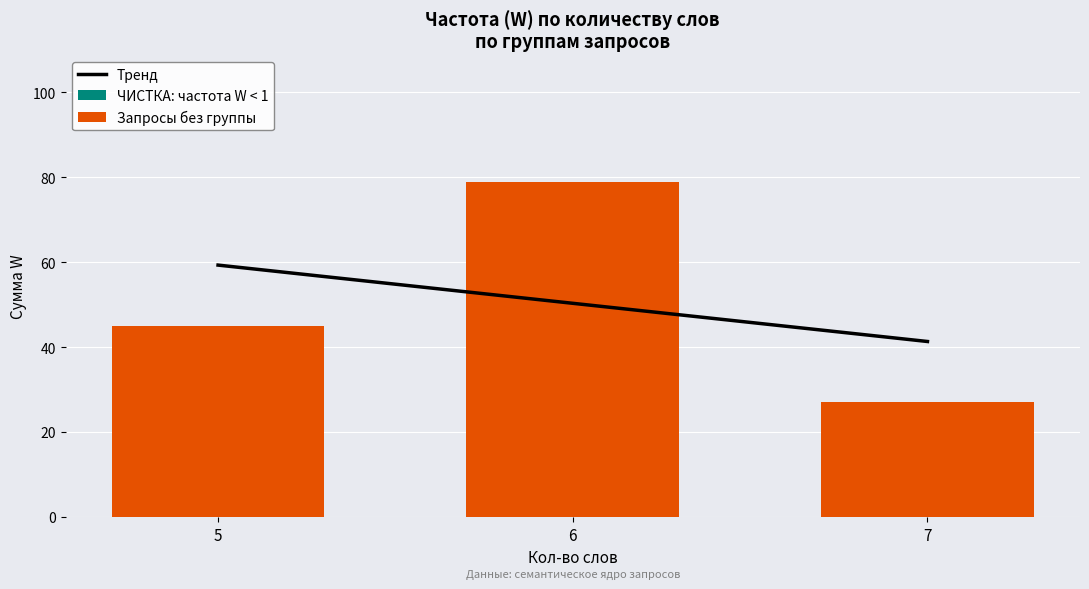

What is the sum of all Тренд values?

151.0